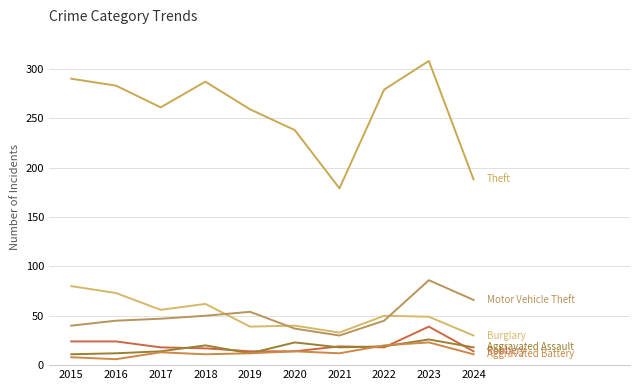

How many lines are shown in the chart?

6